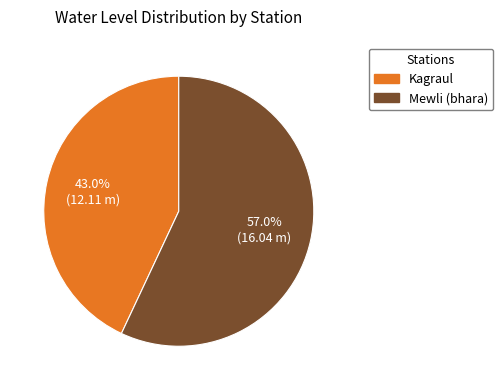

Approximately how many times larger is the value at Mewli (bhara) compared to Kagraul?

1.3